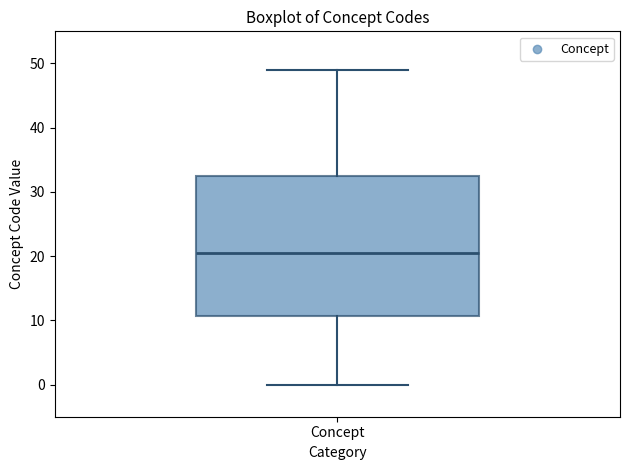

Transcribe this box plot: give where the median line is, the range the box spans, and where the two whiskers end, as read against the y-axis. The values are not printed on the chart, so give them approximately, as read against the axis.

median 21, box 11 to 33, whiskers 0 to 49